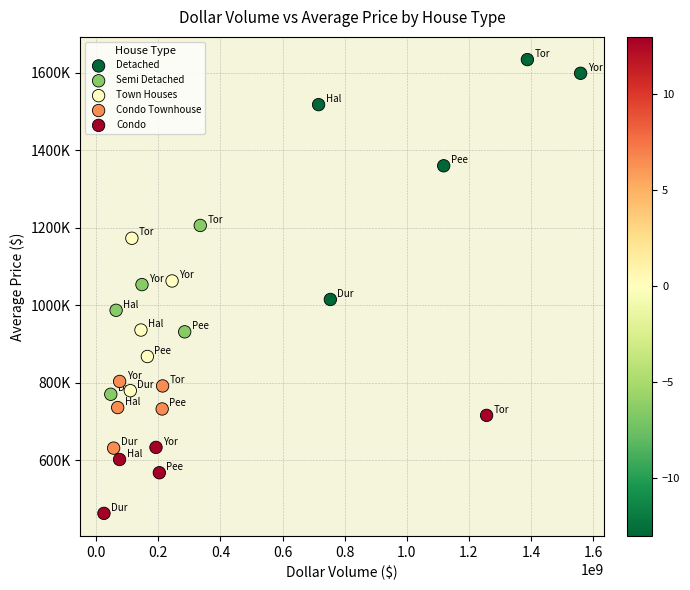

Which series has the largest Y range (max minus min)?

Detached